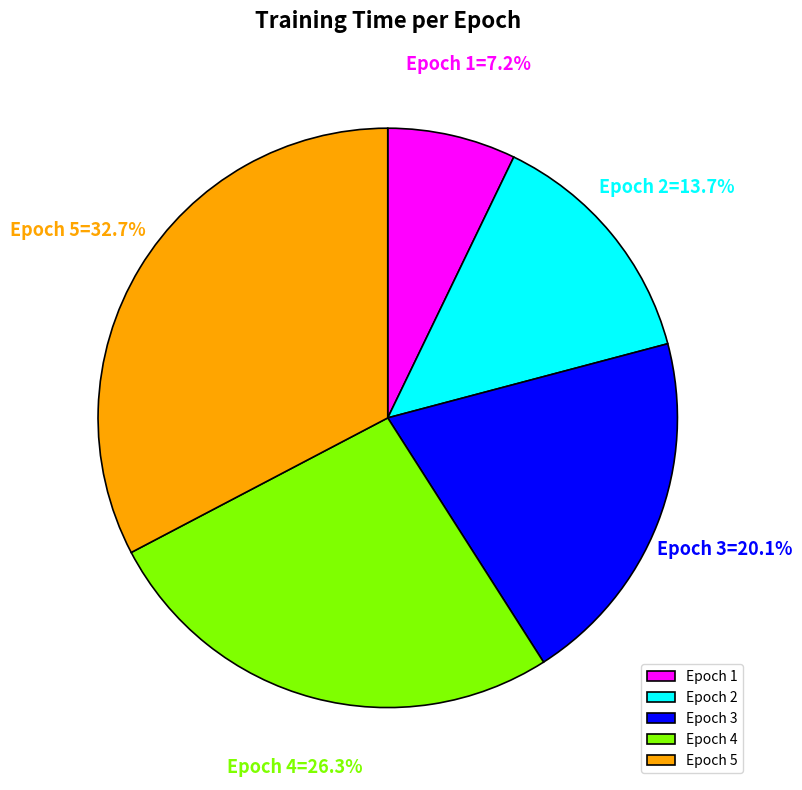

How many segments does this pie chart have?

5